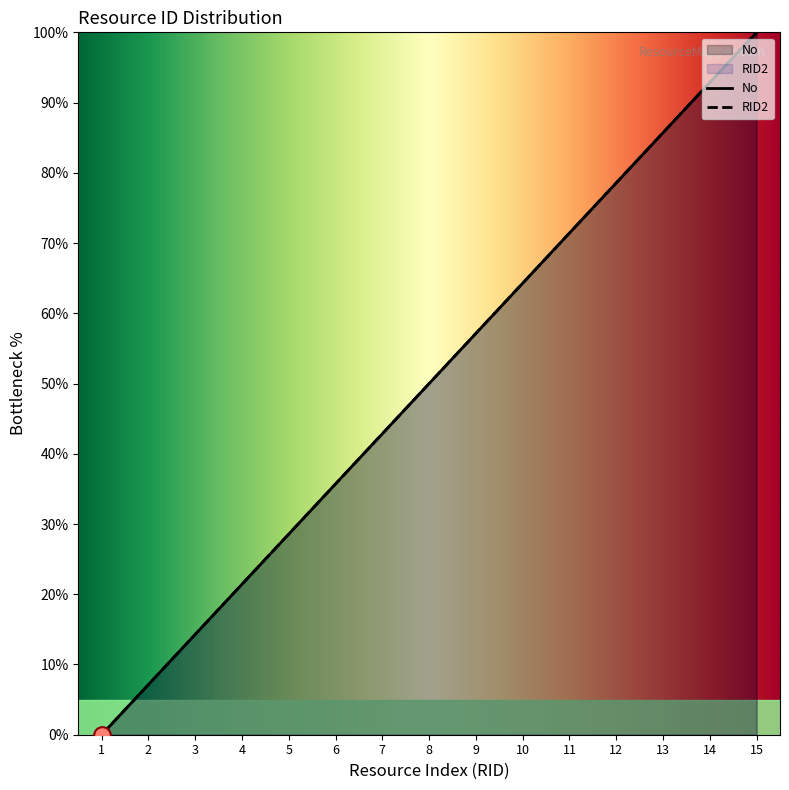

Between 6 and 14, which is larger?

14